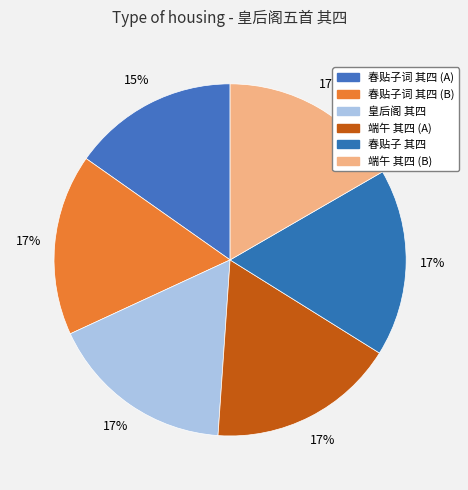

To the nearest percent, what is the difference between the largest and smallest slice percentages?

2%